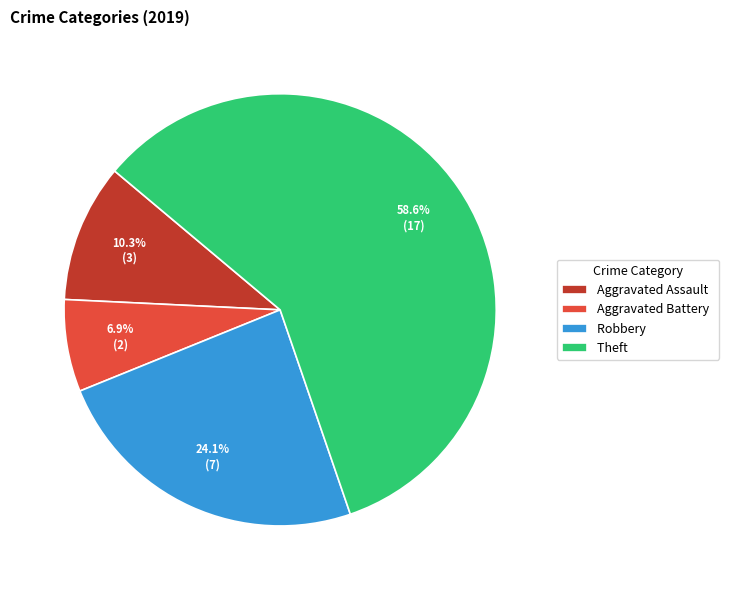

To the nearest percent, what percentage of the pie is Robbery?

24%